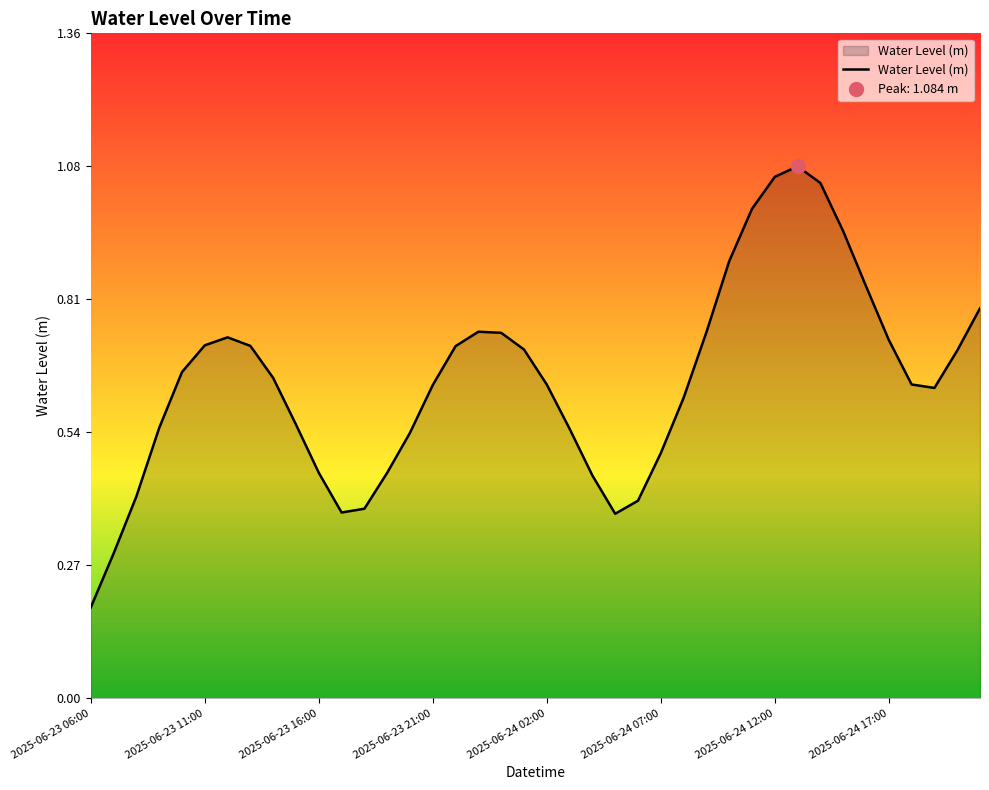

What is the greatest value displayed?

1.1